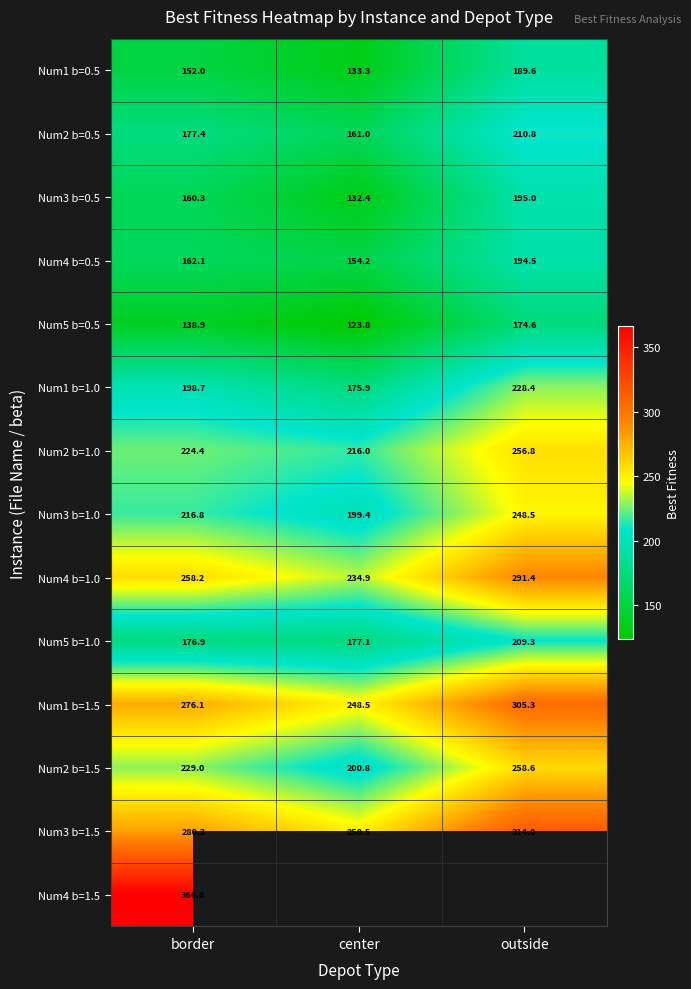

What is the minimum value shown in the chart?

123.8